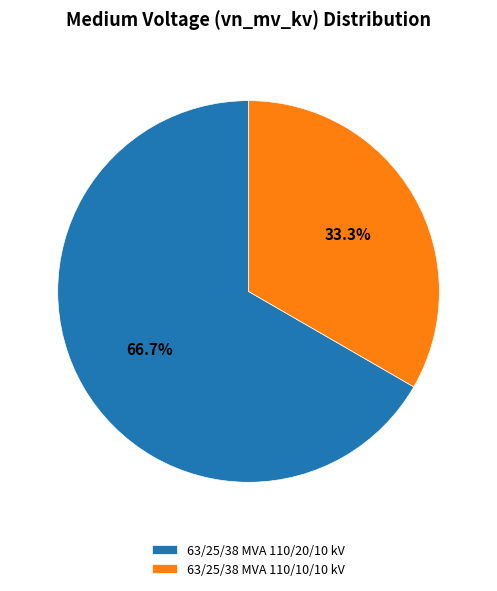

What percentage do 63/25/38 MVA 110/20/10 kV and 63/25/38 MVA 110/10/10 kV together represent?

100.0%